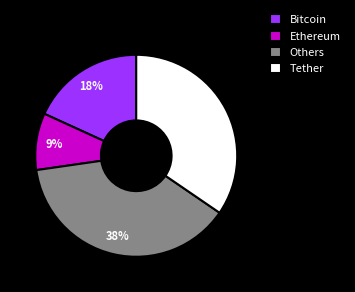

Which has a higher value, Ethereum or Tether?

Tether